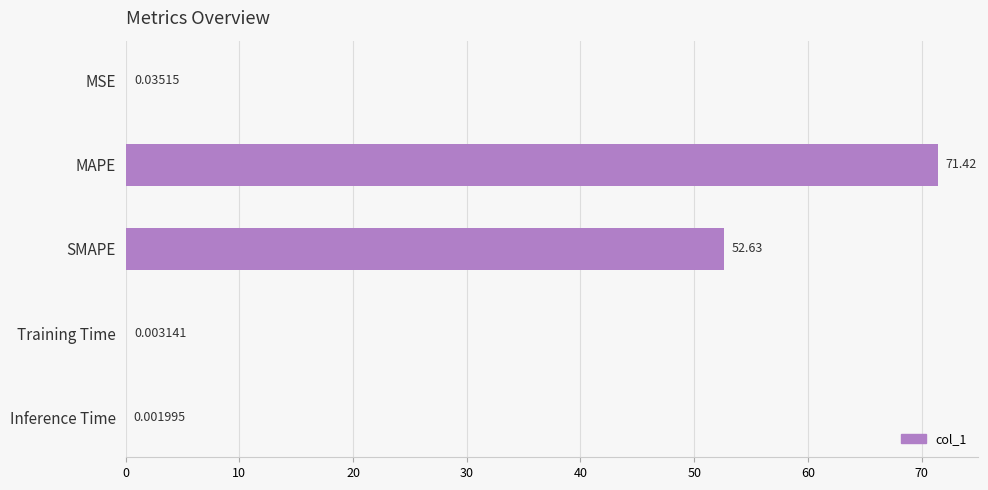

Between Inference Time and Training Time, which is larger?

Training Time